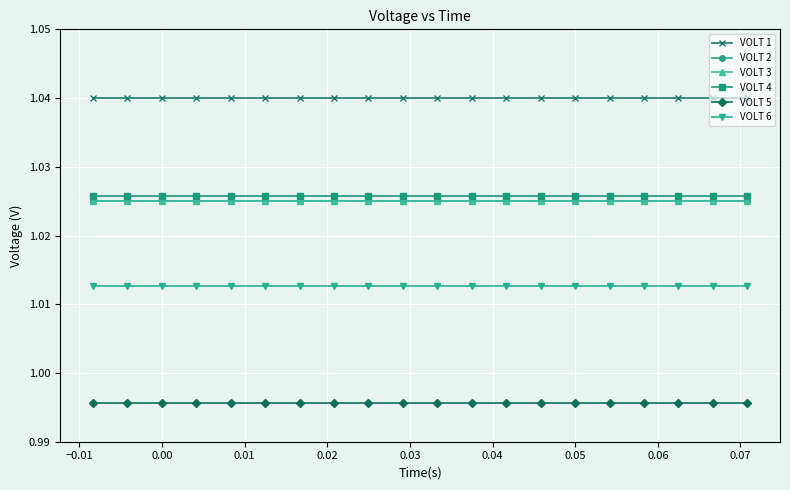

True or false: VOLT 2 and VOLT 6 cross at least once.

False